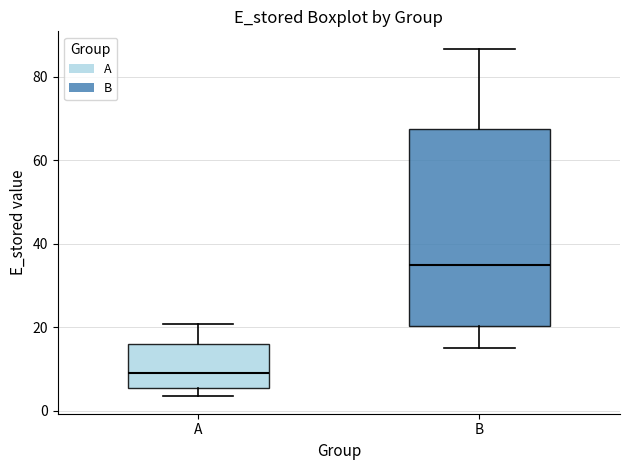

Reading left to right, transcribe this box plot: for each box, give where its median line is, the range the box spans, and where its two whiskers end, as read against the y-axis. The values are not printed on the chart, so give them approximately, as read against the axis.

A: median 10, box 6 to 16, whiskers 4 to 20
B: median 34, box 20 to 68, whiskers 16 to 86